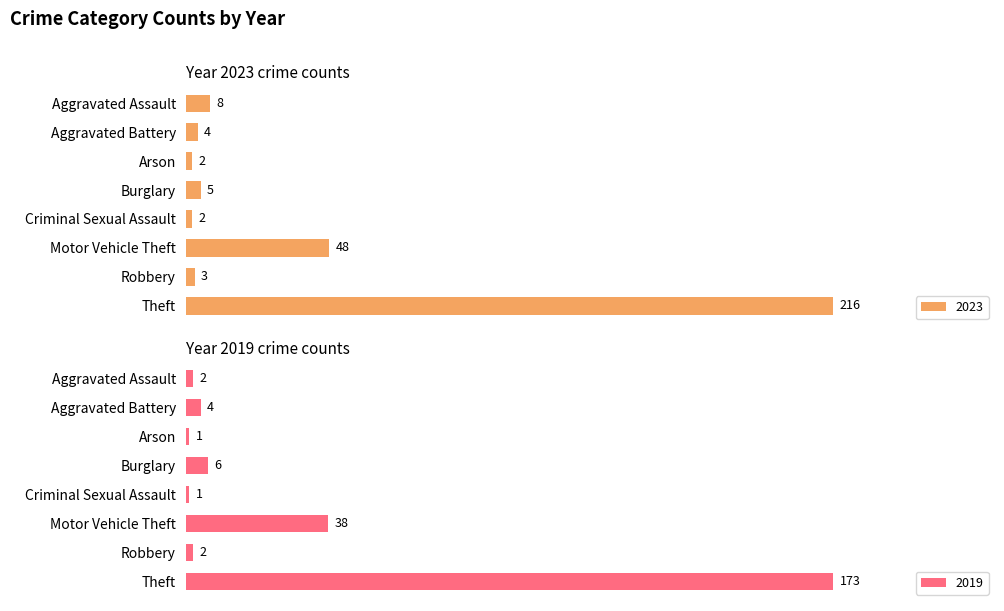

Where is 2023 nearest to the value 109?

Motor Vehicle Theft